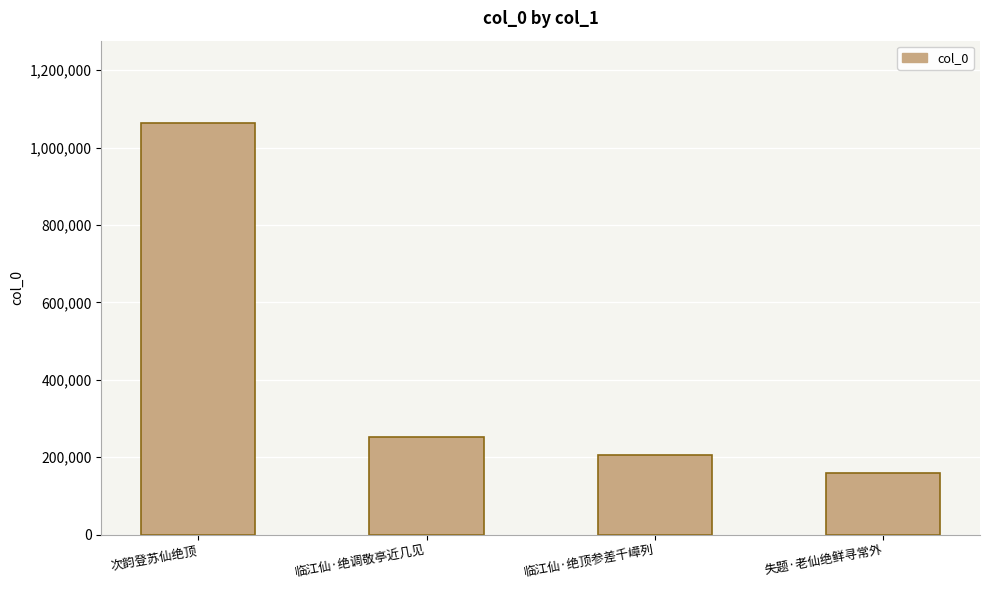

The value at 临江仙·绝顶参差千嶂列 is 139615. True or false?

False